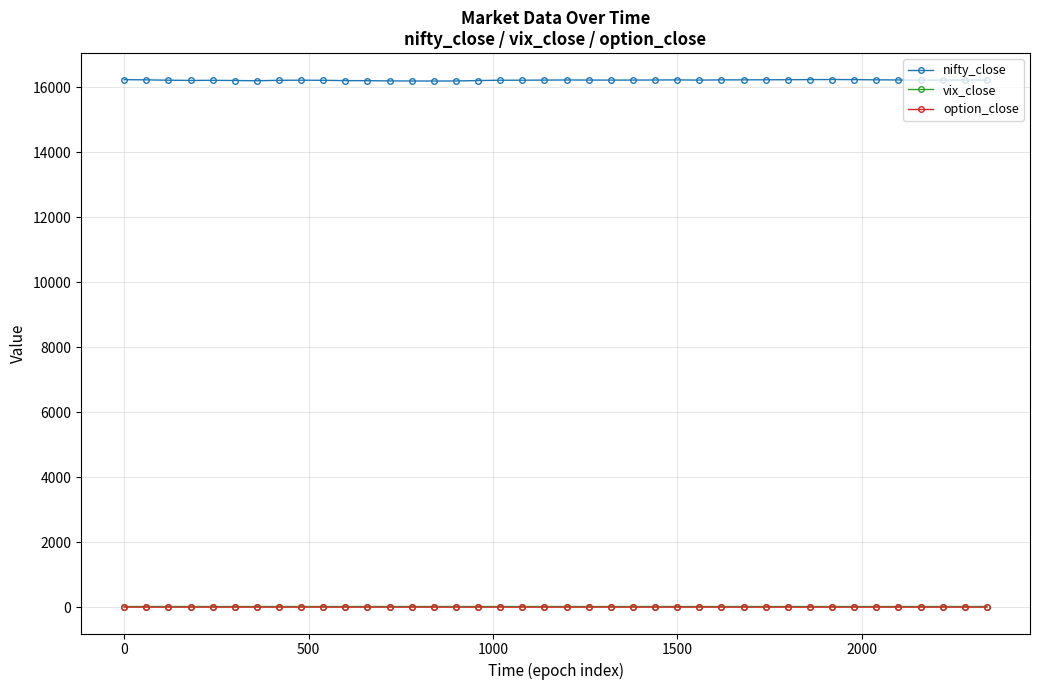

What are all the series names shown in the legend?

nifty_close, vix_close, option_close